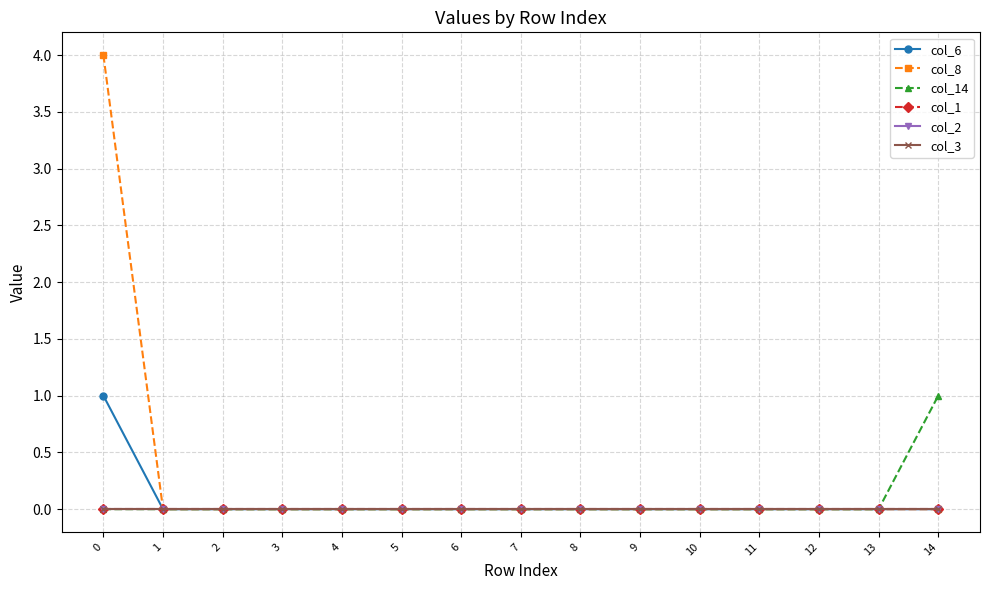

True or false: col_8 and col_14 intersect in this chart.

False